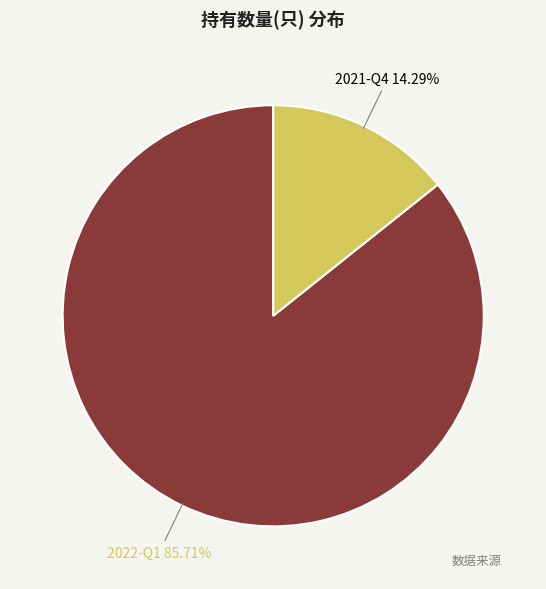

To the nearest percent, what is the average slice percentage?

50%